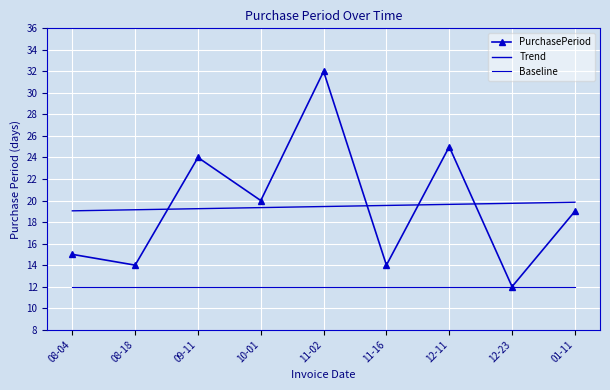

True or false: Baseline and Trend cross at least once.

False